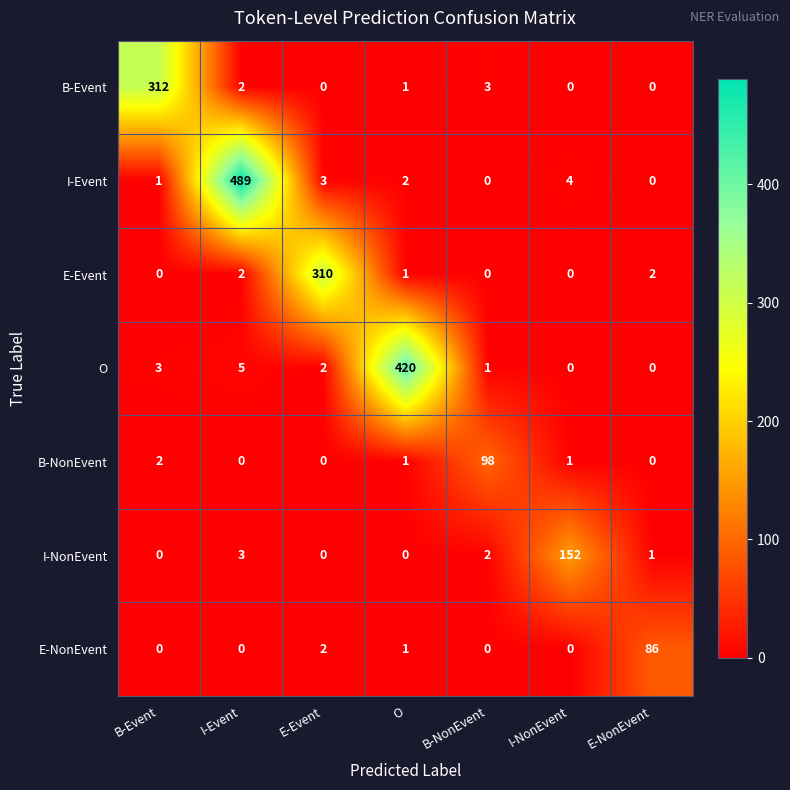

Is it true that I-Event equals 166 at I-Event?

False